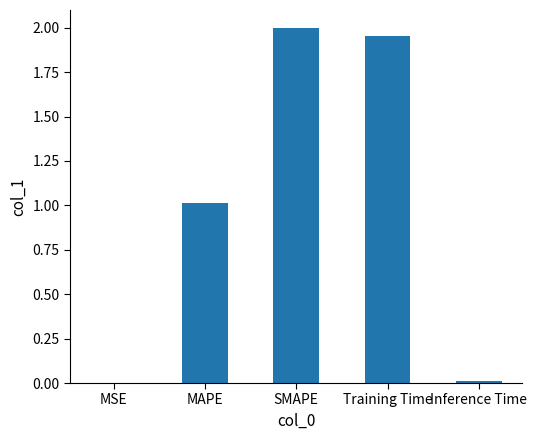

Which label corresponds to the largest value in the chart?

SMAPE